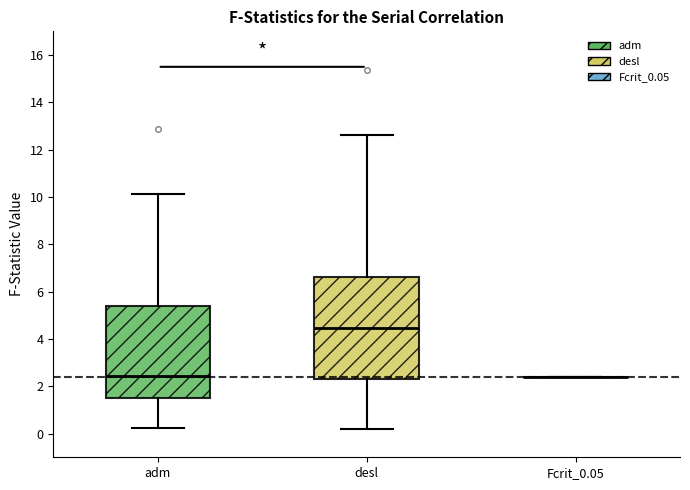

Reading left to right, read every box against the y-axis: the position of its median line, the range the box covers, and the ends of its whiskers. The values are not printed on the chart, so give them approximately, as read against the axis.

adm: median 2.4, box 1.4 to 5.4, whiskers 0.2 to 10.2
desl: median 4.4, box 2.2 to 6.6, whiskers 0.2 to 12.6
Fcrit_0.05: box collapsed to a line at 2.4, whiskers 2.4 to 2.4